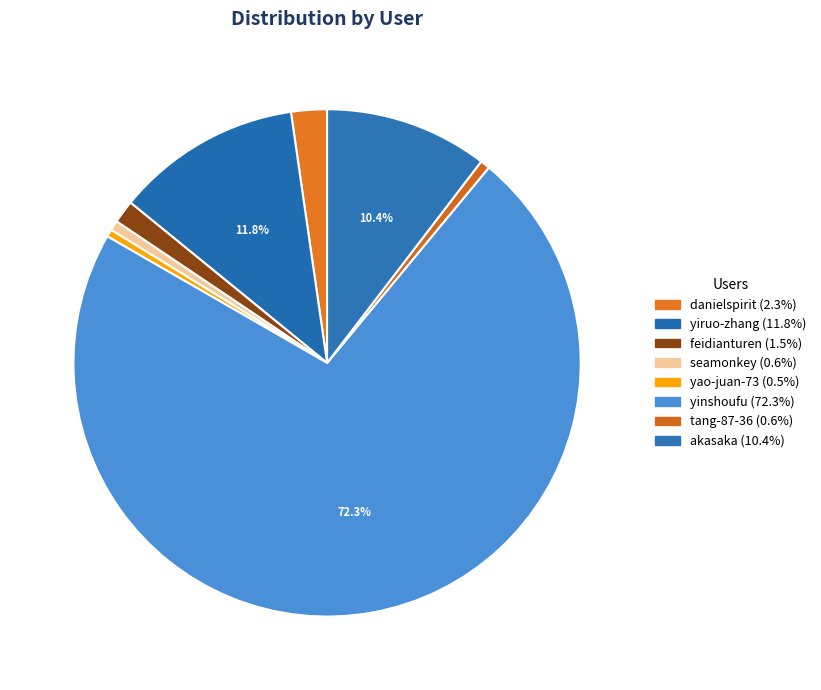

How many slices are in this pie chart?

8